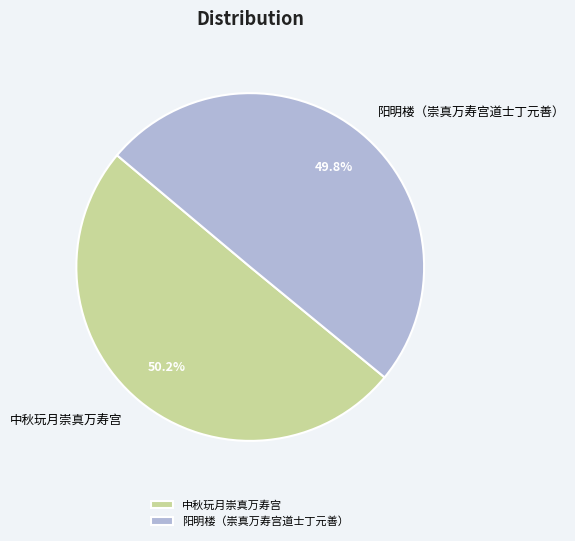

Is the sum of 阳明楼（崇真万寿宫道士丁元善） and 中秋玩月崇真万寿宫 greater than half?

Yes